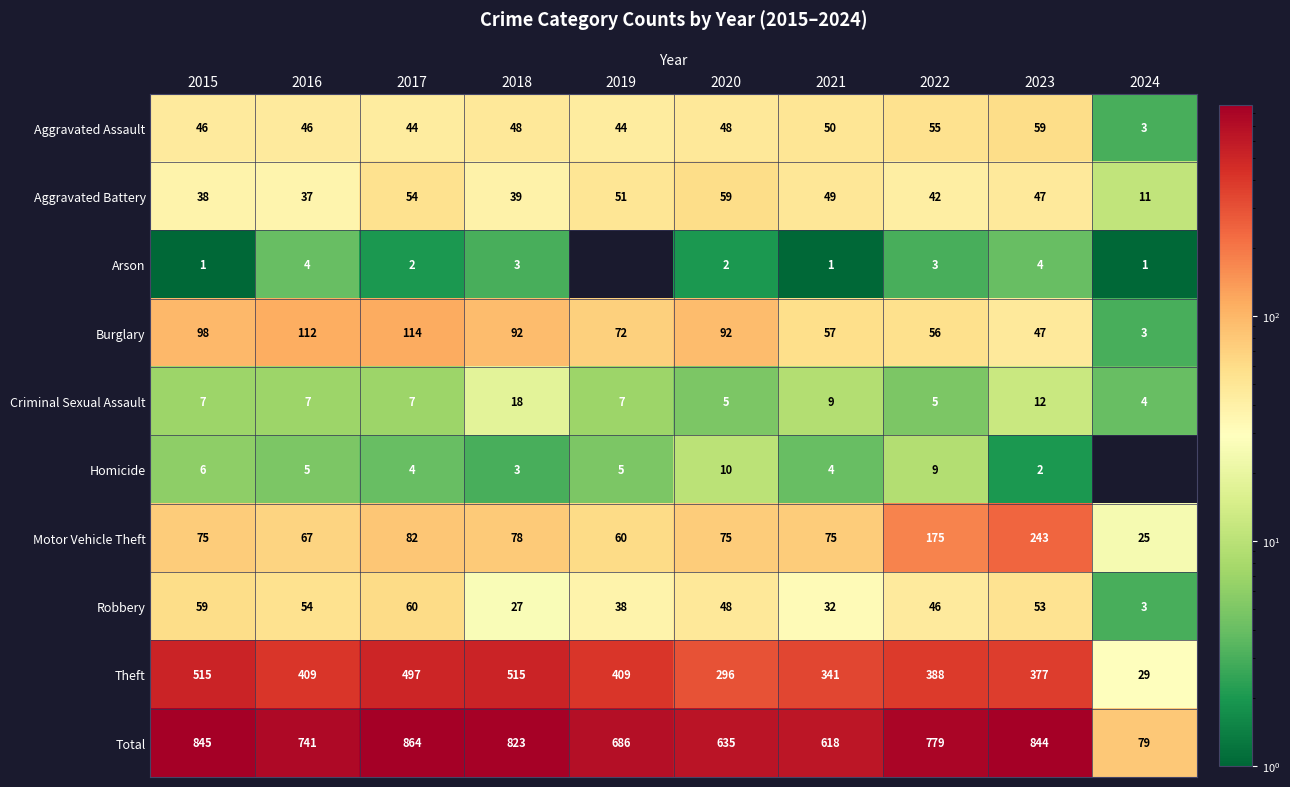

The Aggravated Battery series shows 22 at 2018. True or false?

False